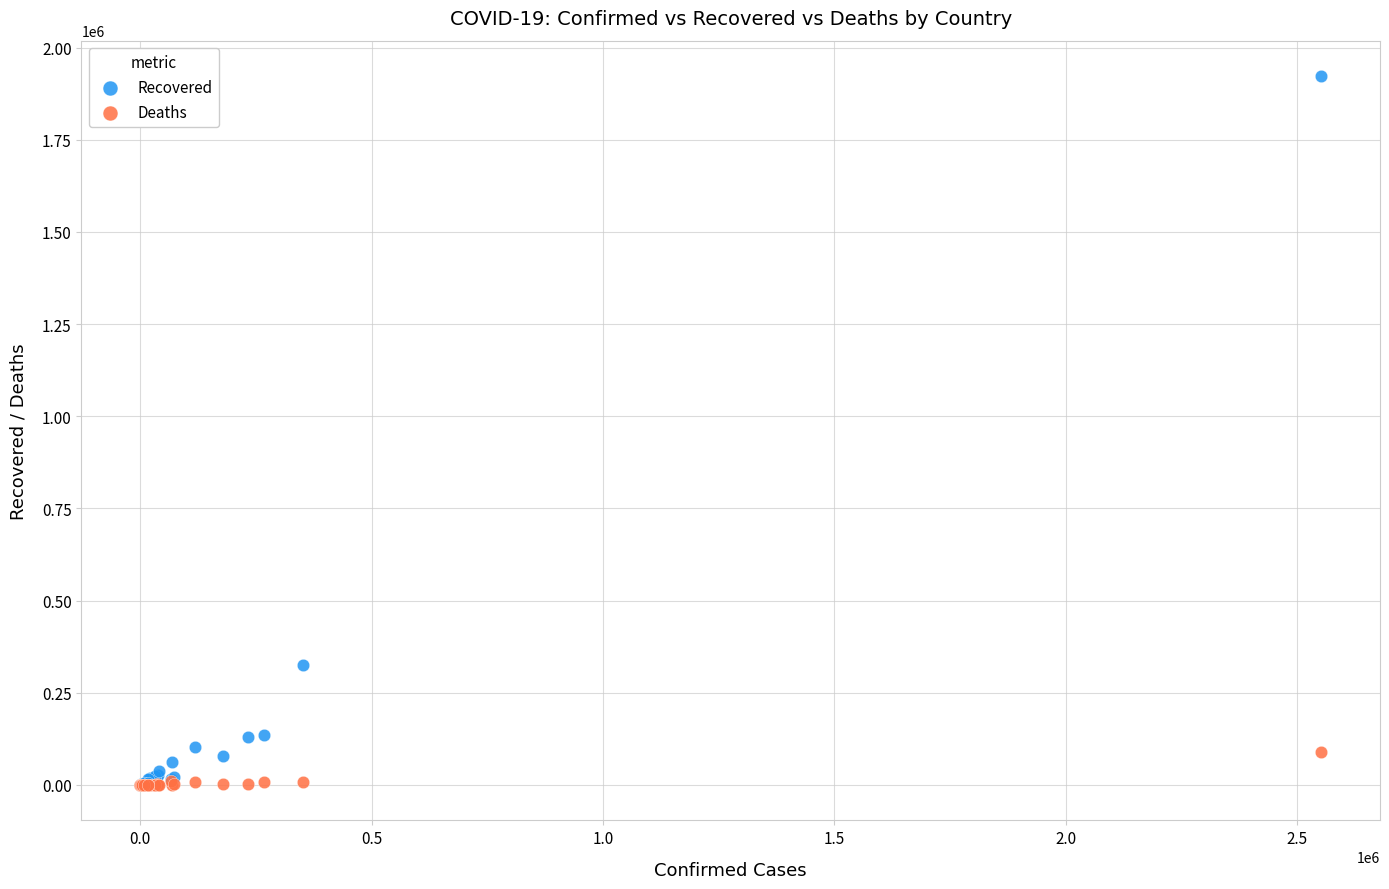

In the Recovered series, what Y value is closest to 961414?

324557